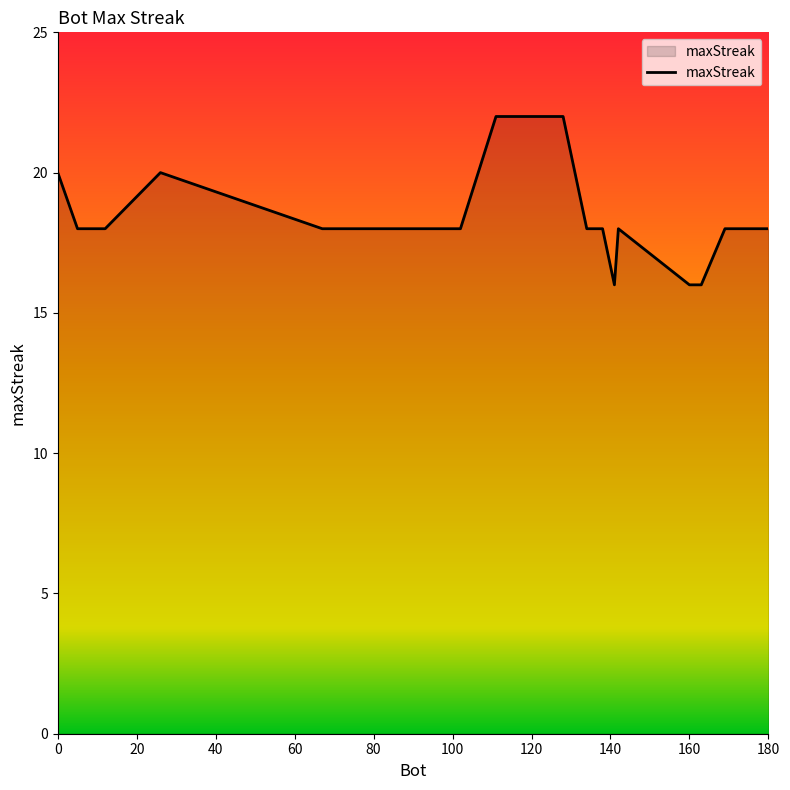

What is the maximum value shown in the chart?

22